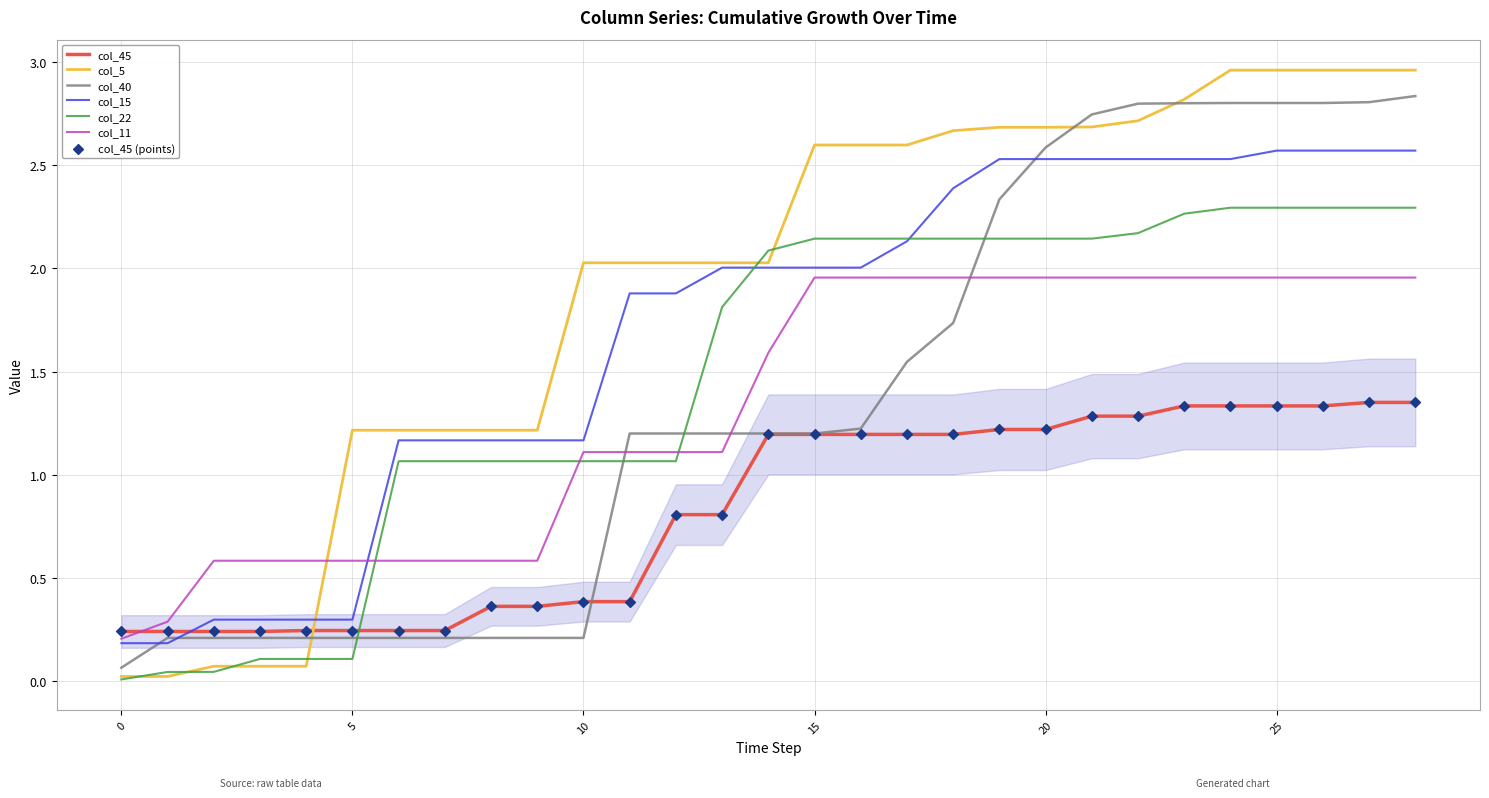

Which series has the largest range (max minus min)?

col_5